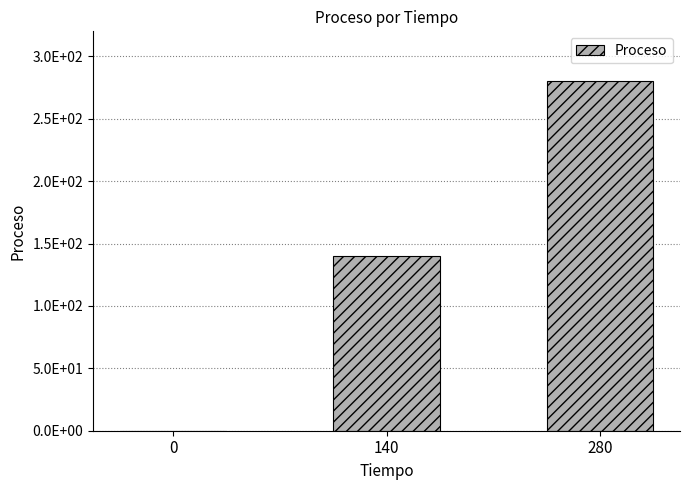

How many values are between 0 and 280?

3